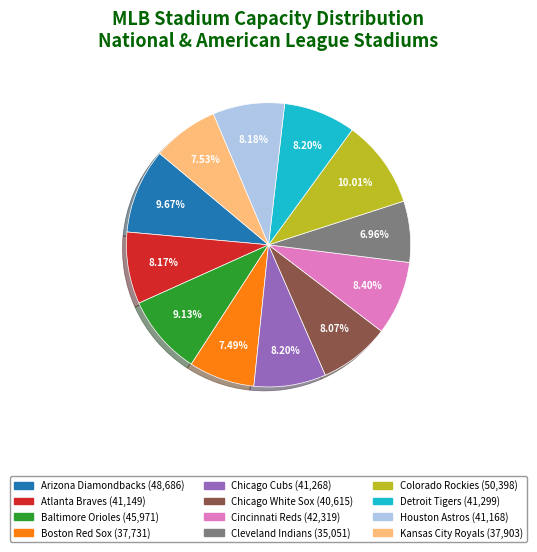

What is the smallest slice in the pie chart?

Cleveland Indians